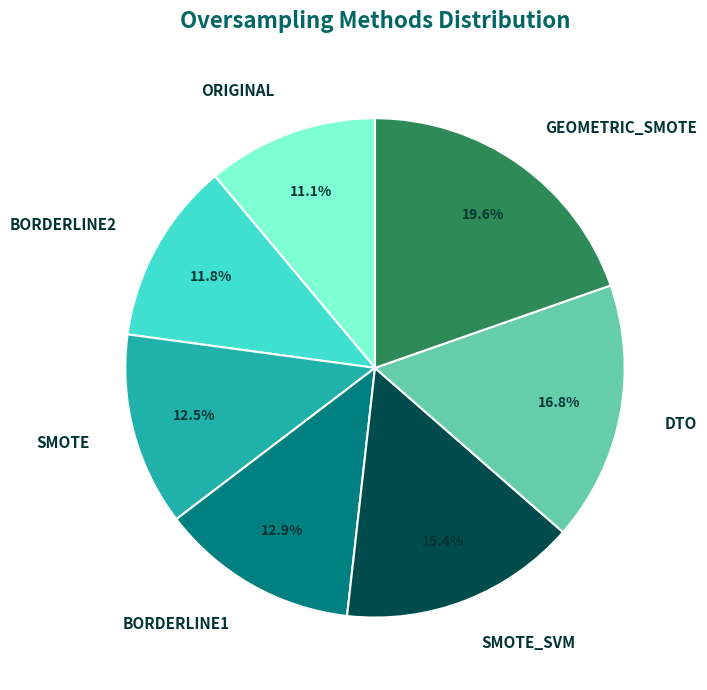

Count the number of slices in the pie.

7